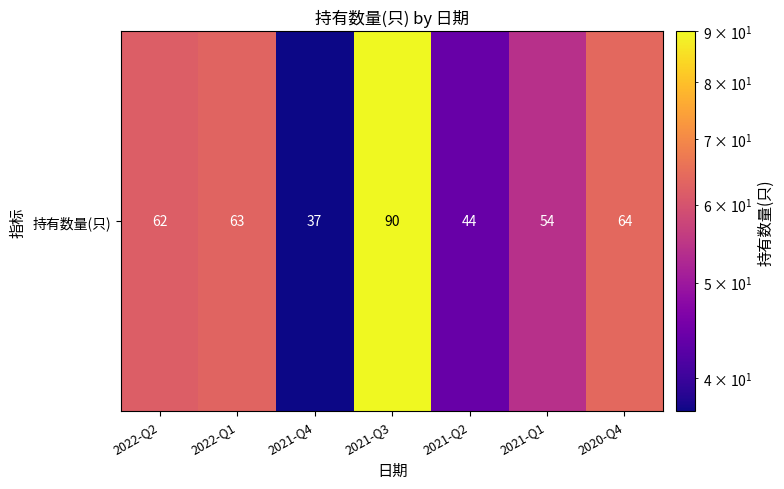

Approximately how many times larger is the value at 2021-Q4 compared to 2021-Q2?

0.8